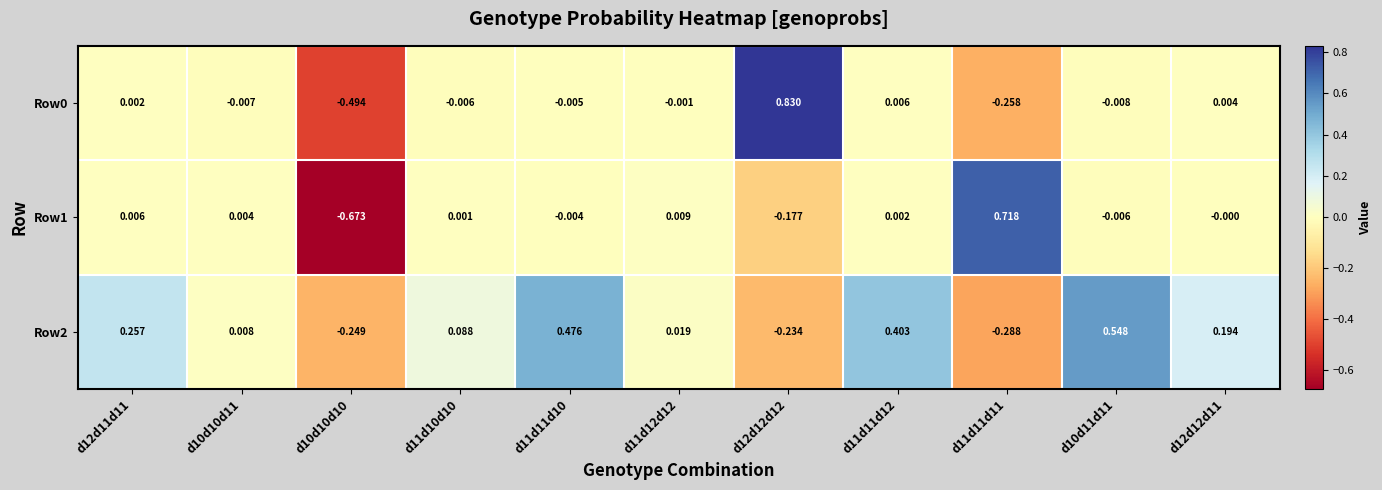

Is the value of Row0 at d10d11d11 greater than the value of Row1 at d11d11d11?

No